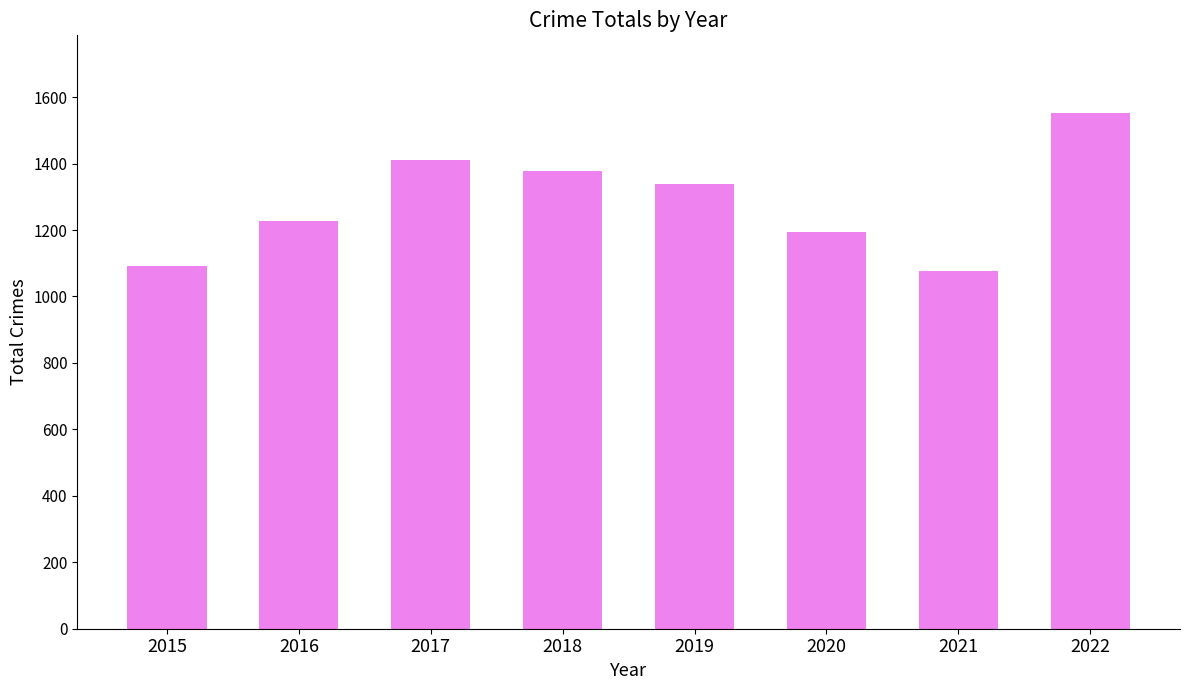

How many bars are there in total?

8